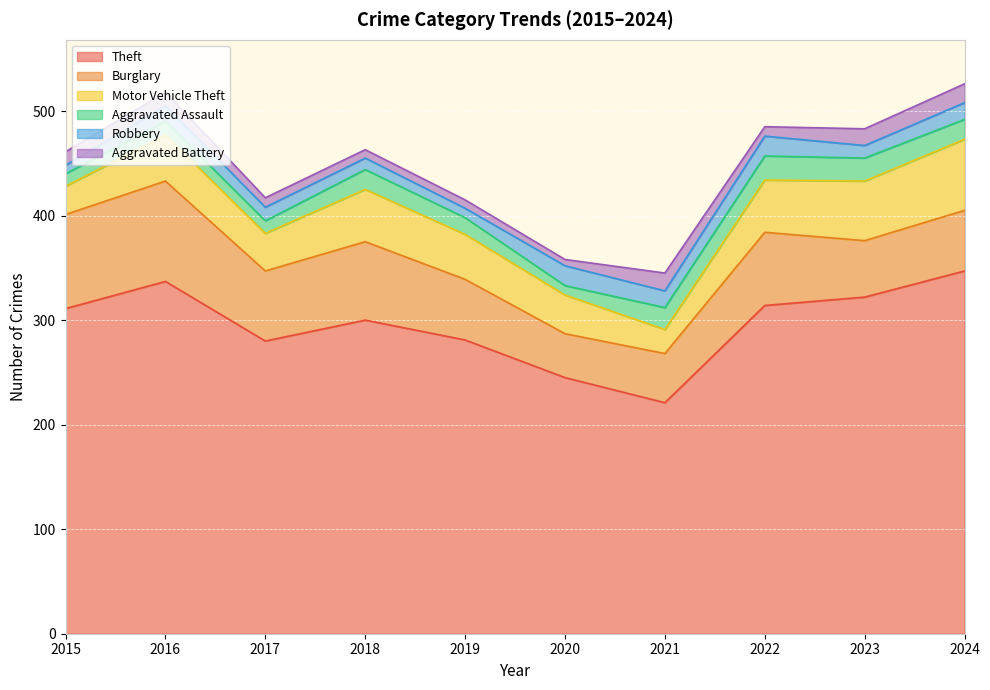

How many interior local peaks does the Theft series have?

2